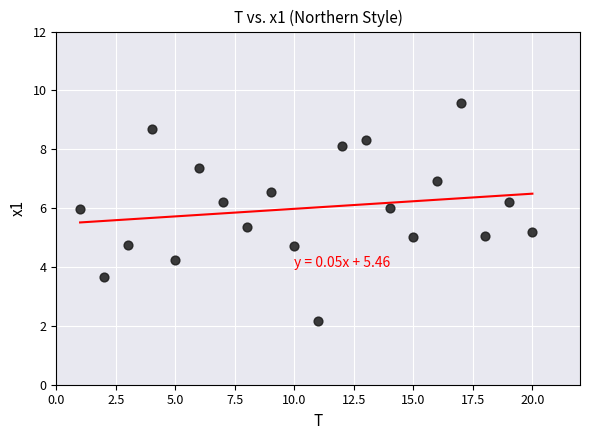

What is the range of Y values (max minus min)?

7.4